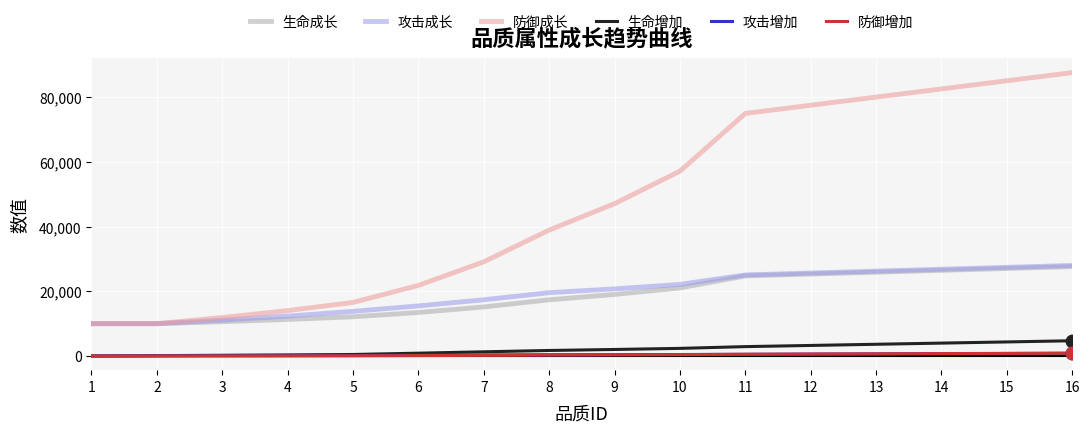

What is the maximum value shown in the chart?

87660